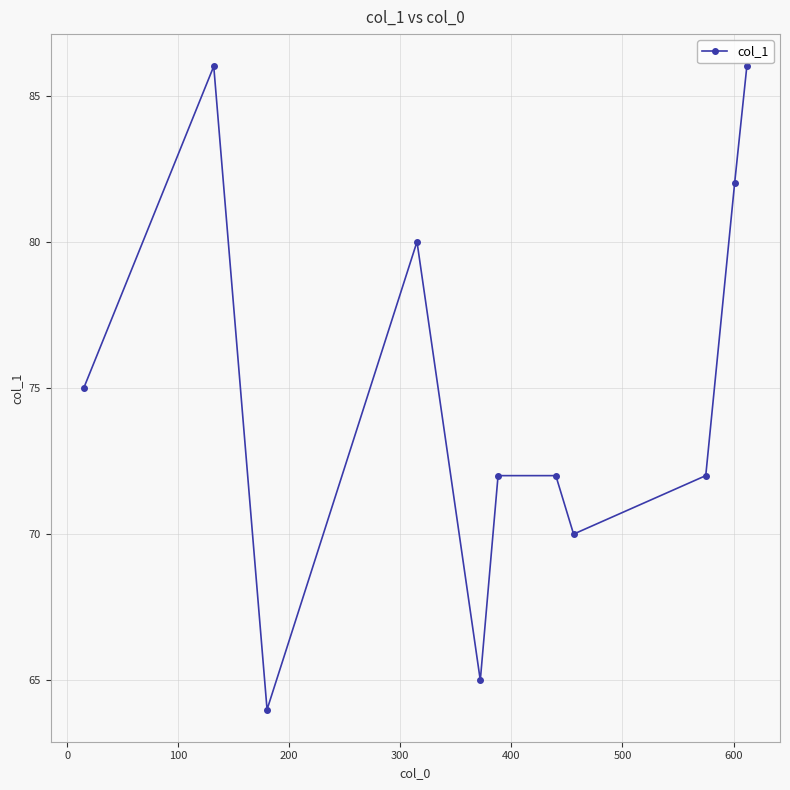

What is the minimum value shown in the chart?

64